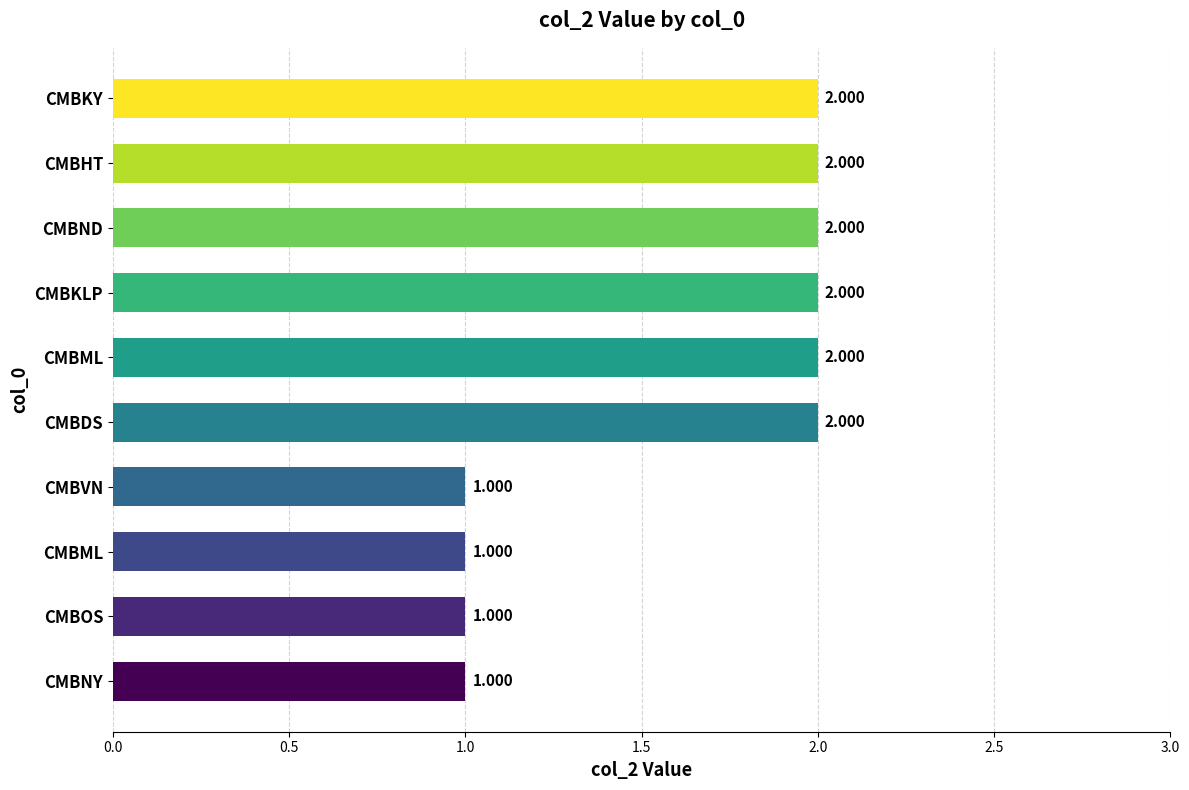

What is the smallest value displayed?

1